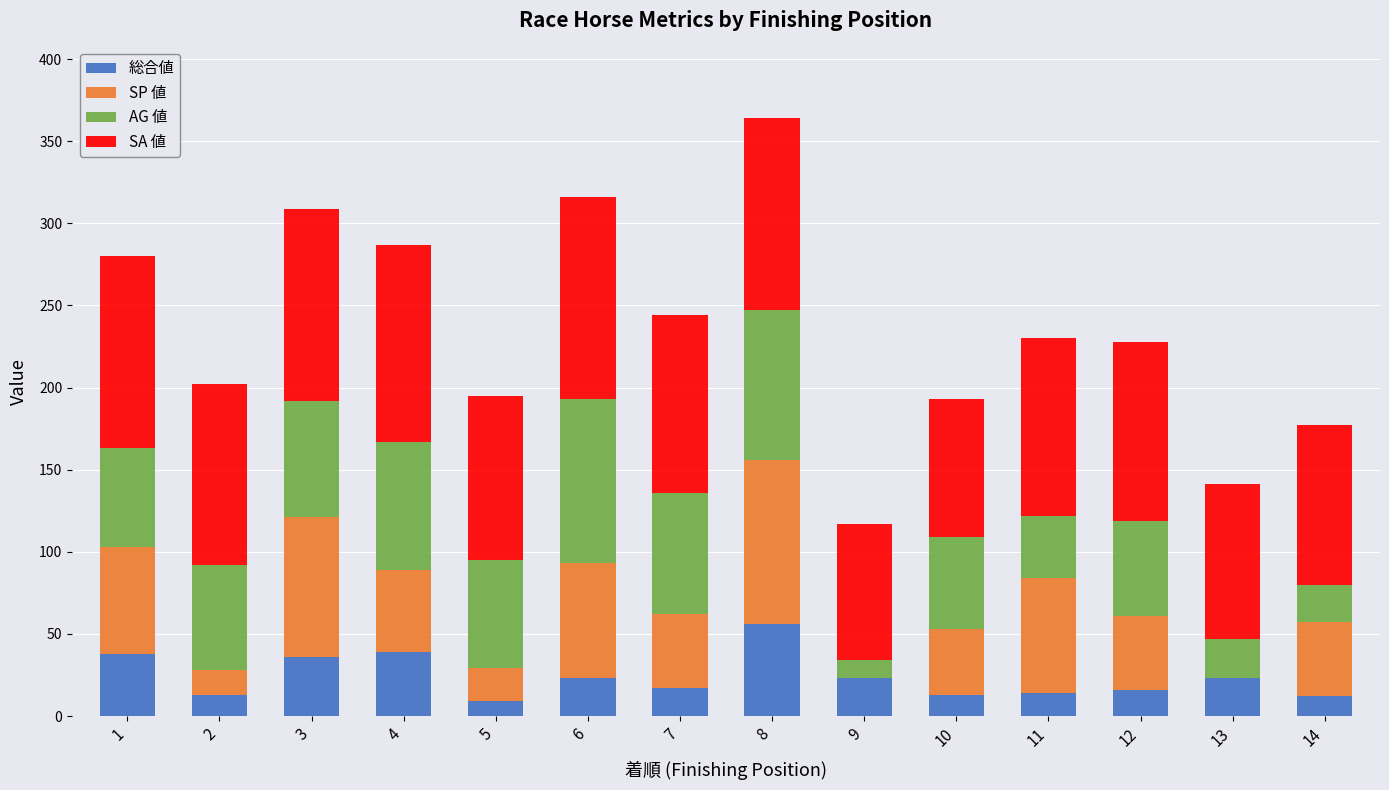

What is the highest value of the 総合値 series?

56